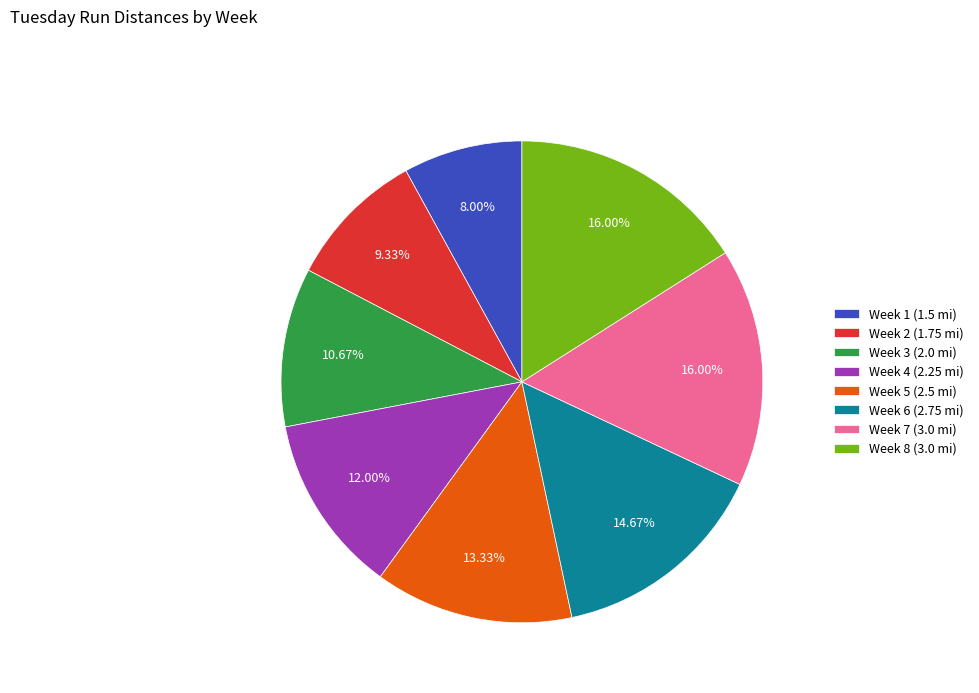

Is Week 4 (2.25 mi) the majority of the pie?

No